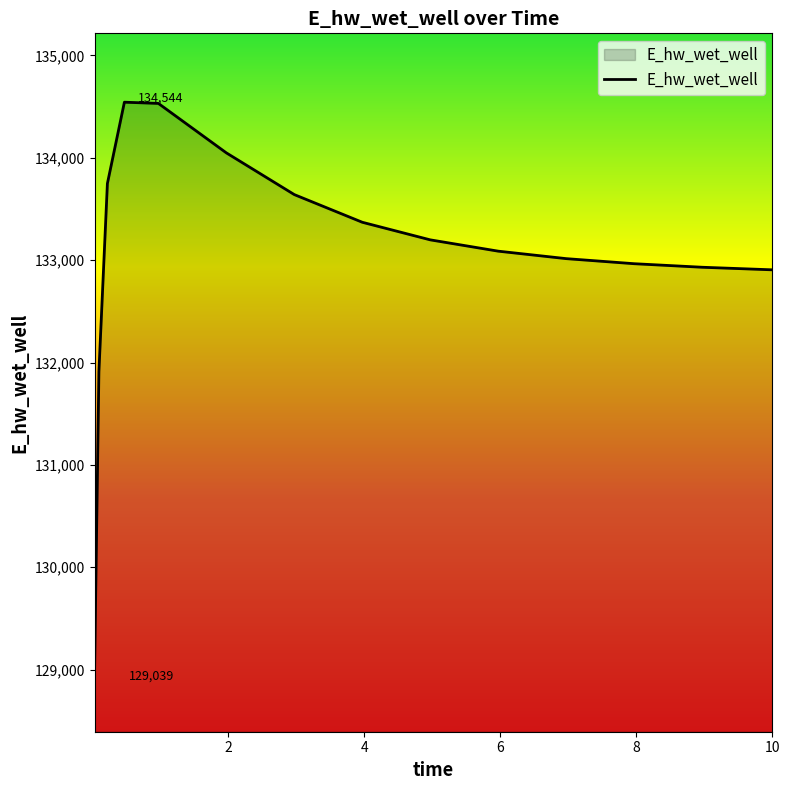

What is the difference between the maximum and minimum values?

5504.7